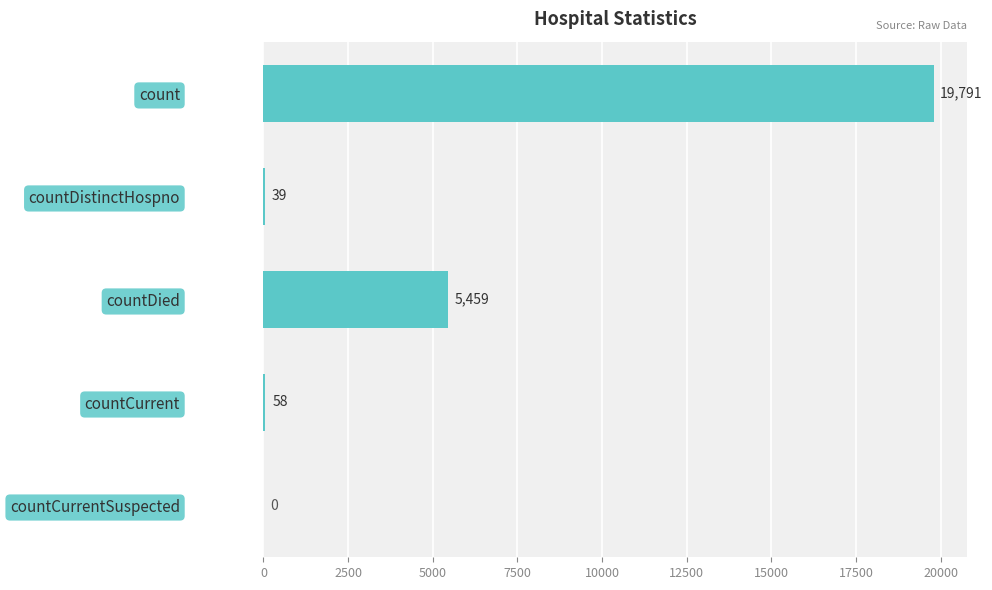

Reading bottom to top, extract all data points from this chart.

countCurrentSuspected=0	countCurrent=58	countDied=5459	countDistinctHospno=39	count=19791